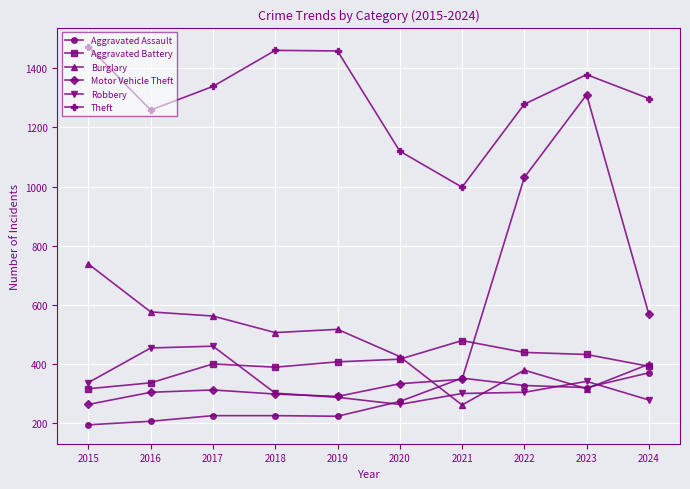

True or false: Aggravated Battery and Aggravated Assault intersect in this chart.

False